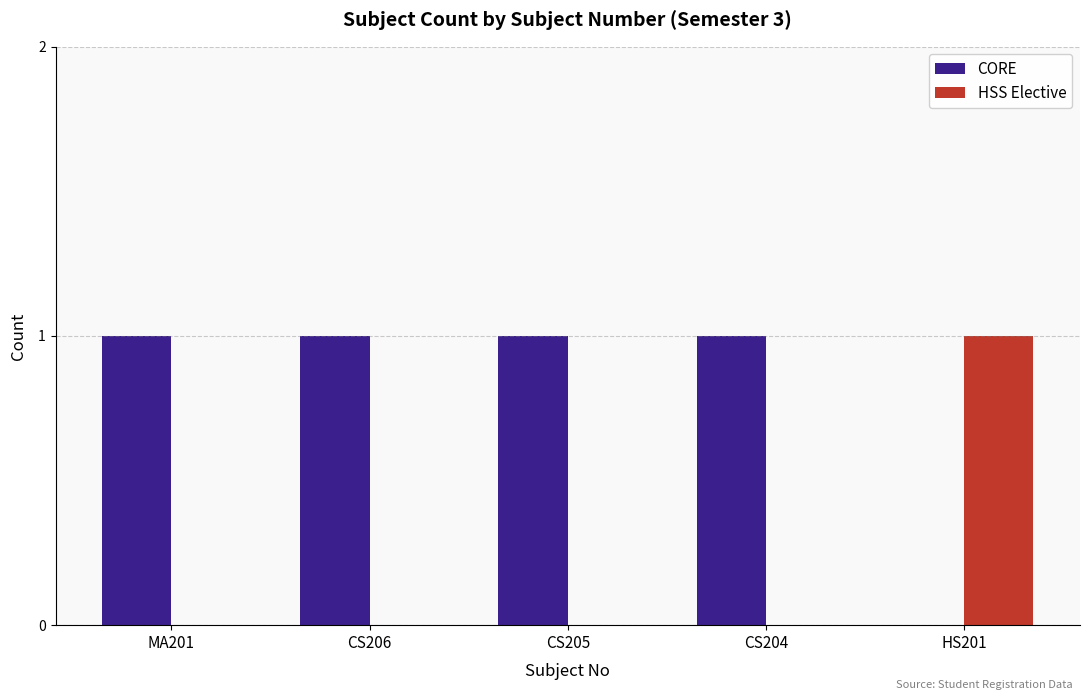

Is the value of CORE at CS206 greater than the value of HSS Elective at CS206?

Yes